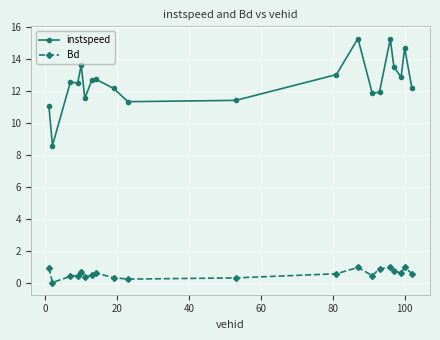

What is the maximum value shown in the chart?

15.3